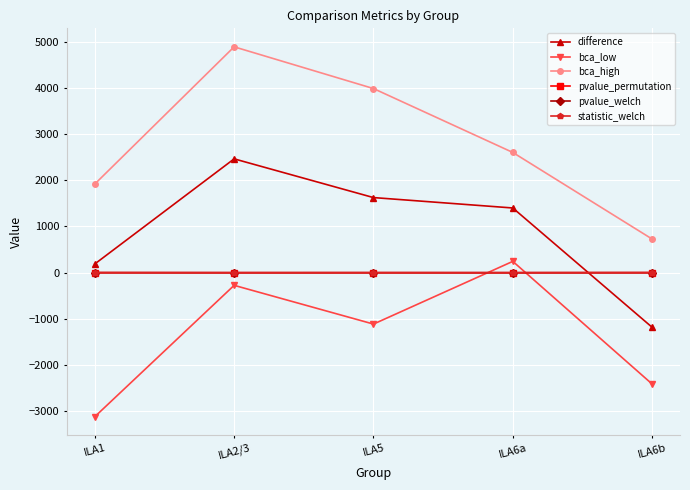

Does the chart display data point markers on the line(s)?

Yes